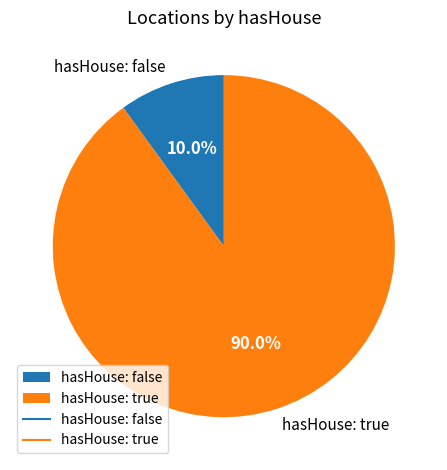

Combined, do hasHouse: true and hasHouse: false account for over 50%?

Yes